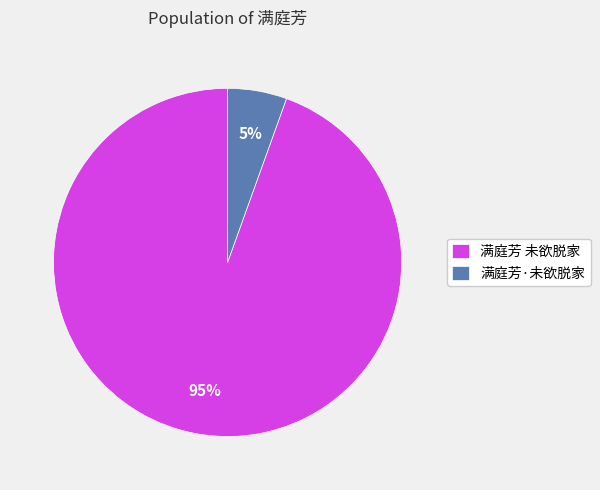

Do 满庭芳·未欲脱家 and 满庭芳 未欲脱家 together represent more than half of the pie?

Yes